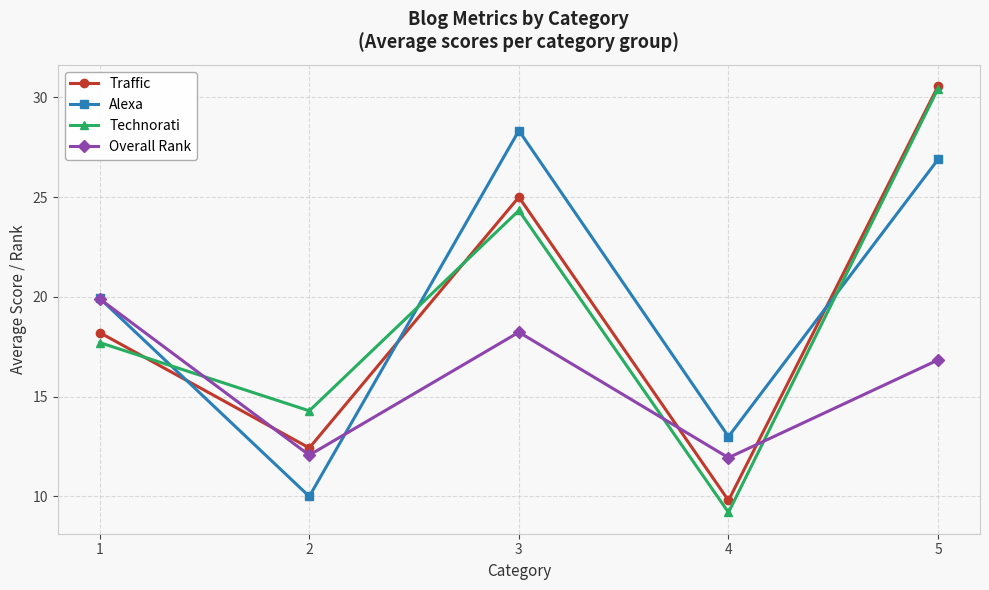

What is the sum of the Traffic values at 4 and 5?

40.4